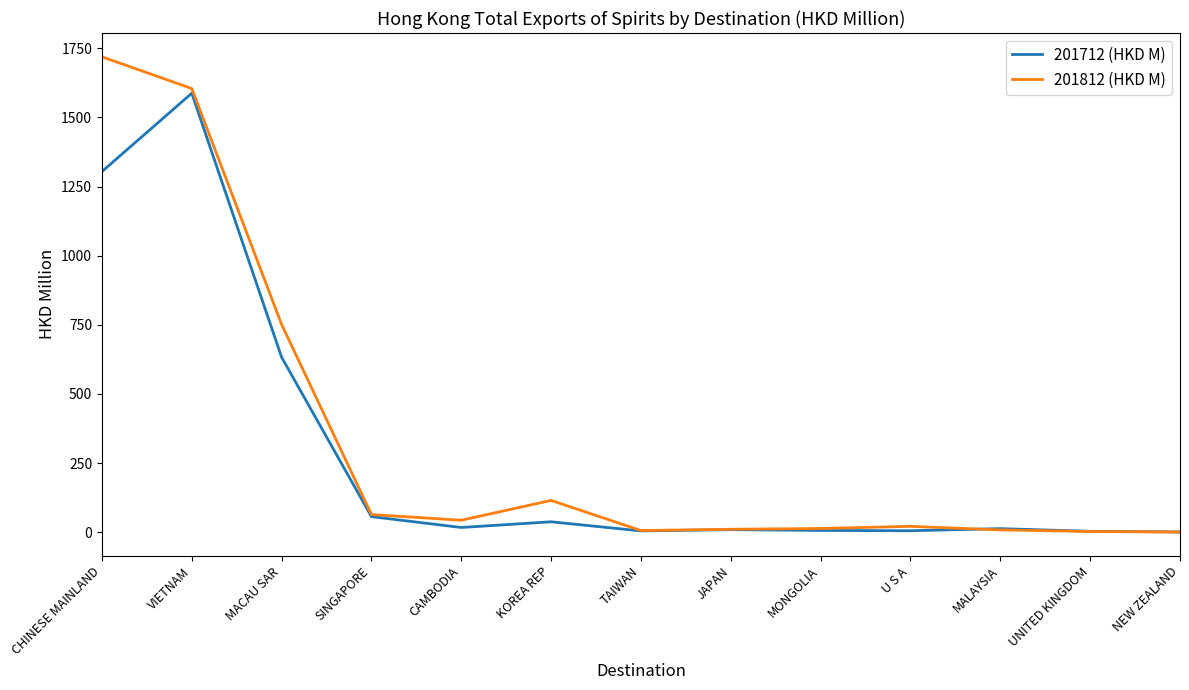

Rank the series at MACAU SAR from lowest to highest value.

201712 (HKD M), 201812 (HKD M)